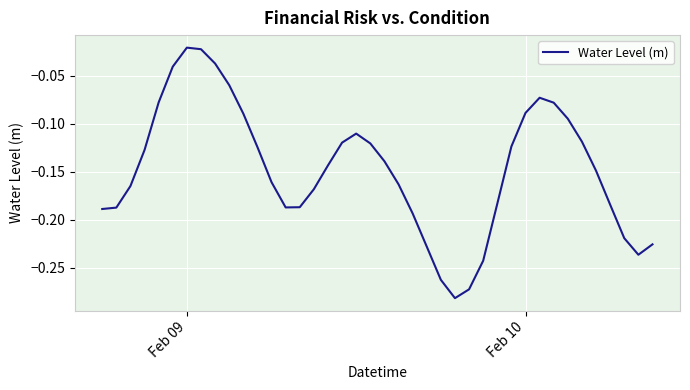

Does the chart display data point markers on the line(s)?

No